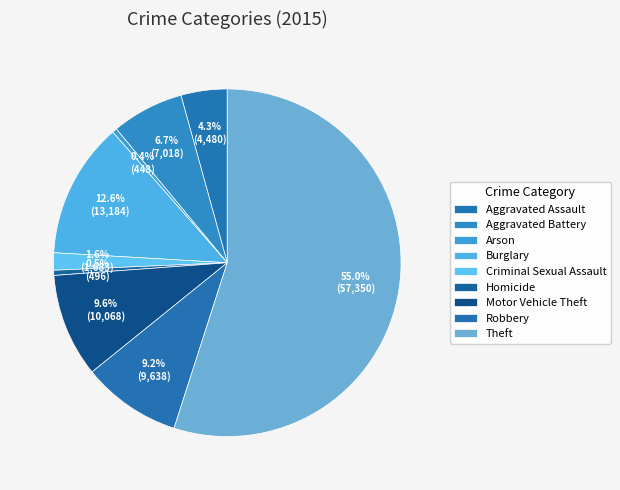

The Motor Vehicle Theft slice represents 10% of the pie. True or false?

True